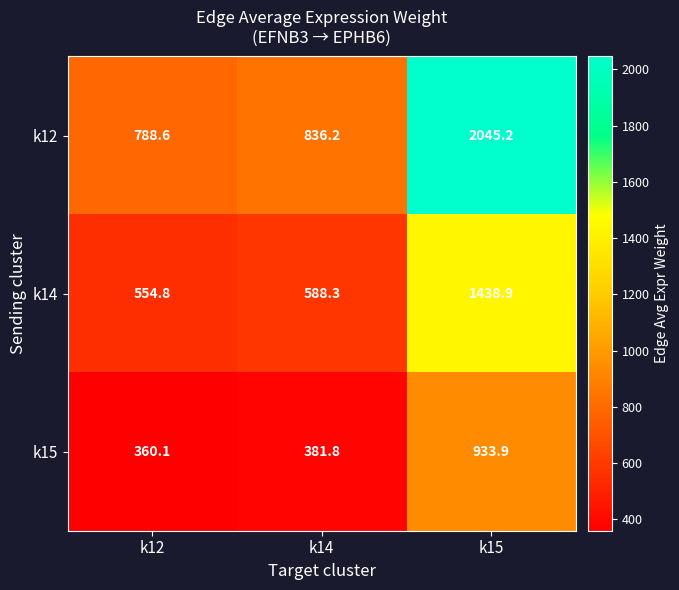

What is the difference between the maximum and minimum values in the k14 series?

884.1